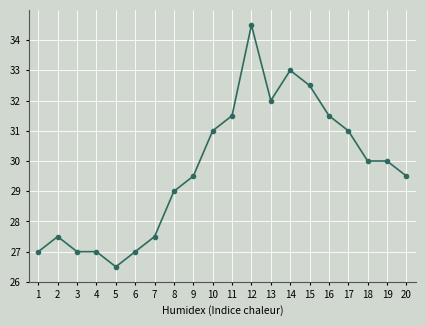

What is the average value?

29.7